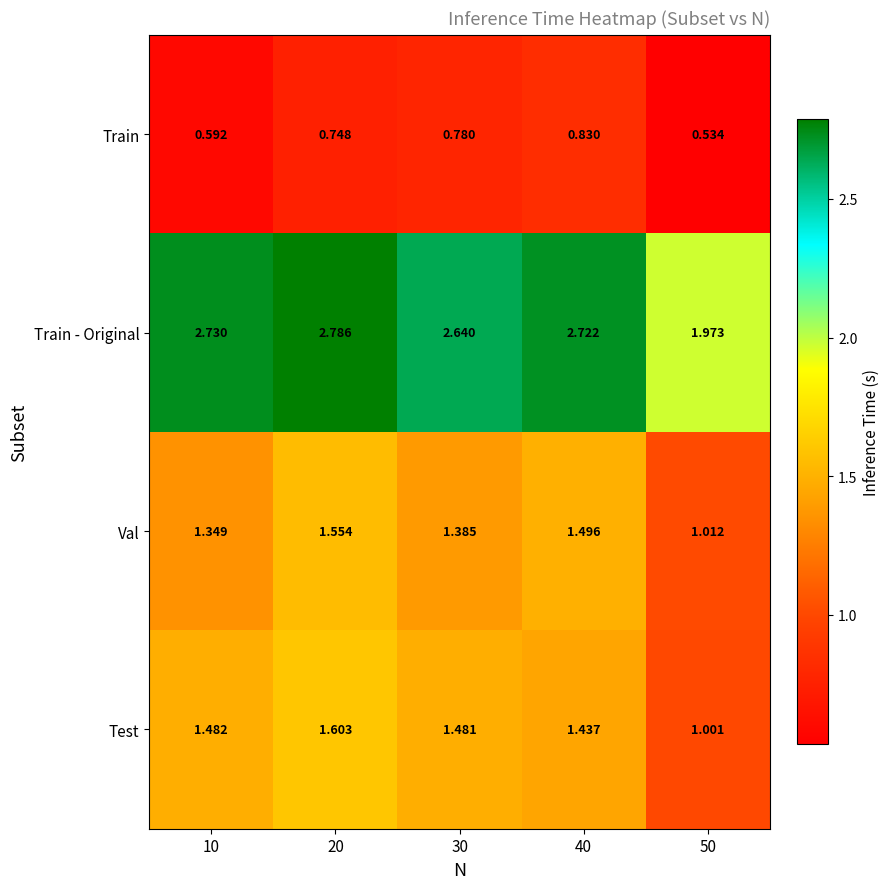

Between 30 and 50, which series saw the biggest shift?

Train - Original